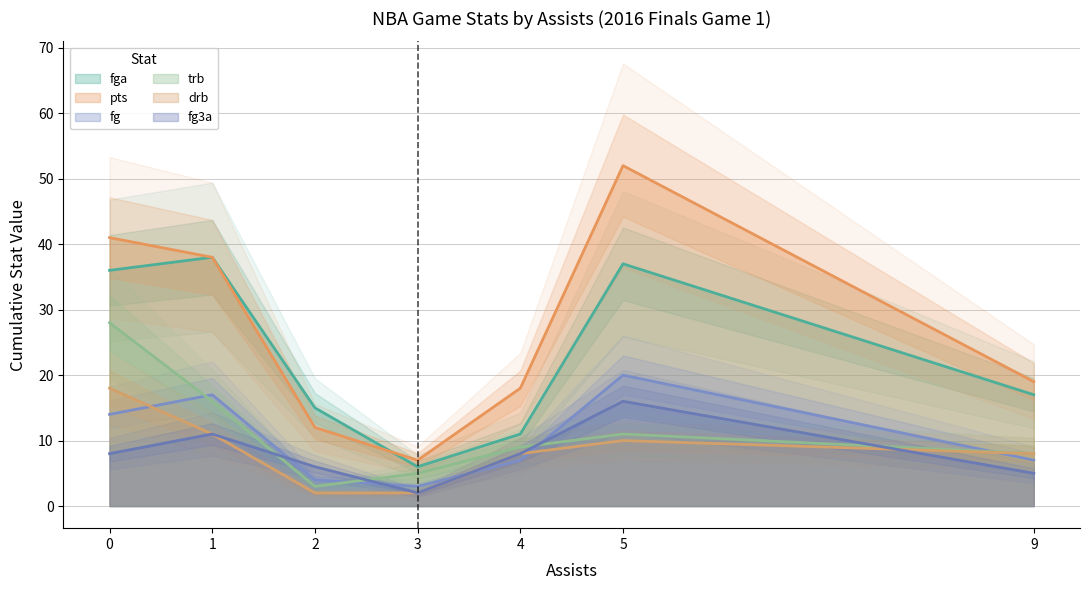

Rank the categories by fga value from highest to lowest.

1, 5, 0, 9, 2, 4, 3